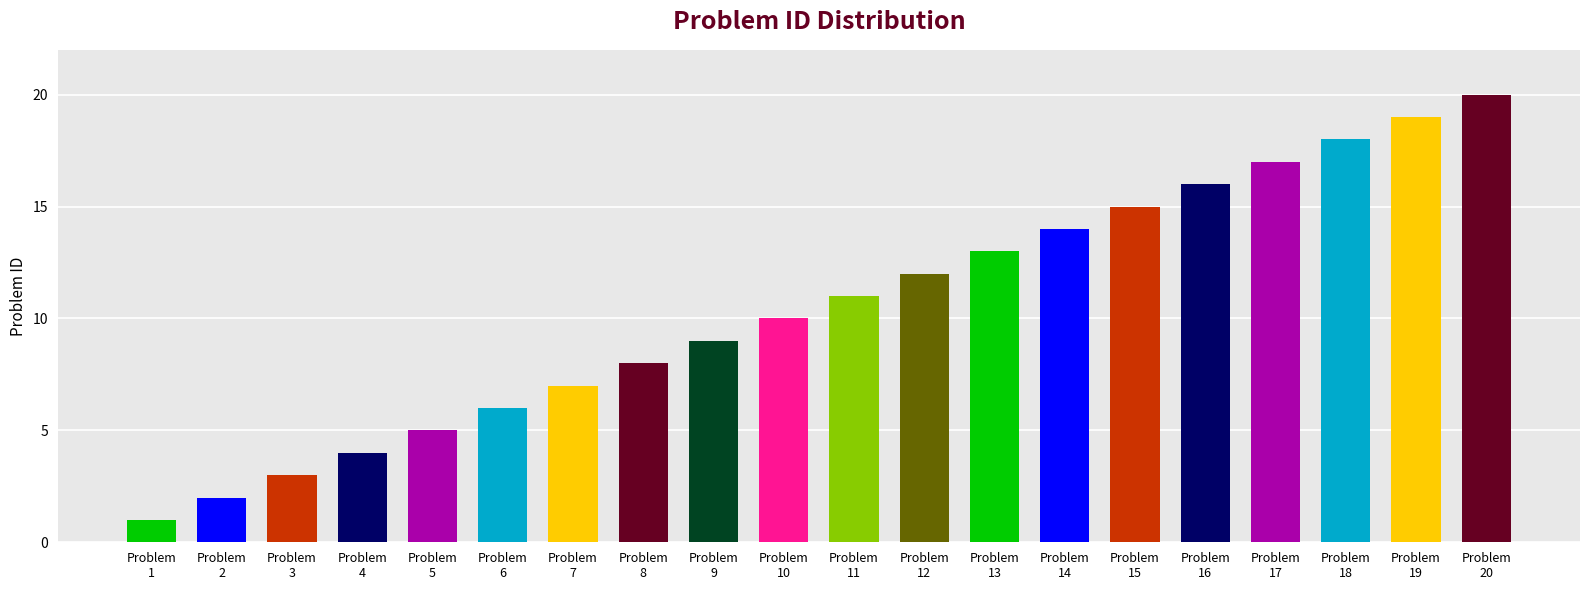

The value at Problem
10 is 2. True or false?

False